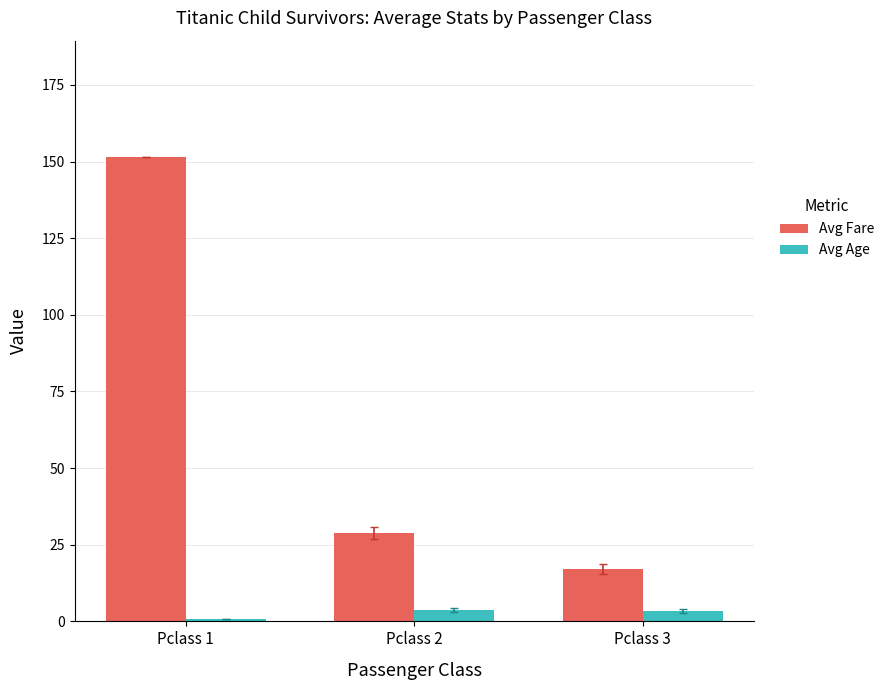

List the series in order of their overall mean, lowest first.

Avg Age, Avg Fare